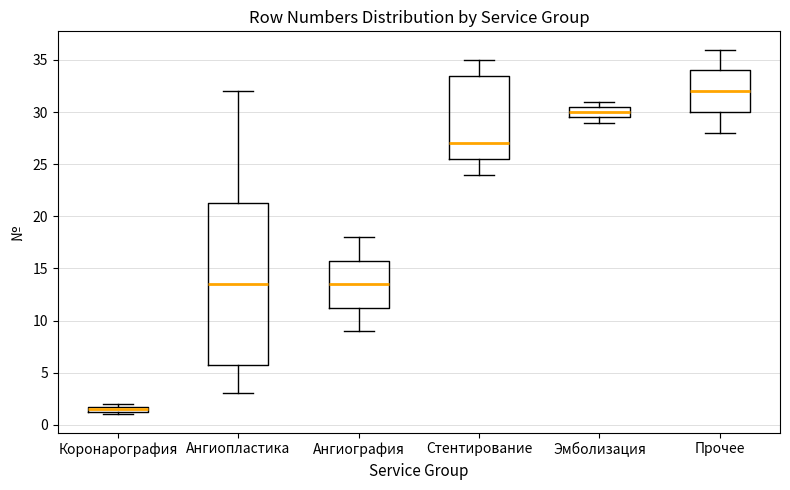

Which box's median line is the lowest?

Коронарография